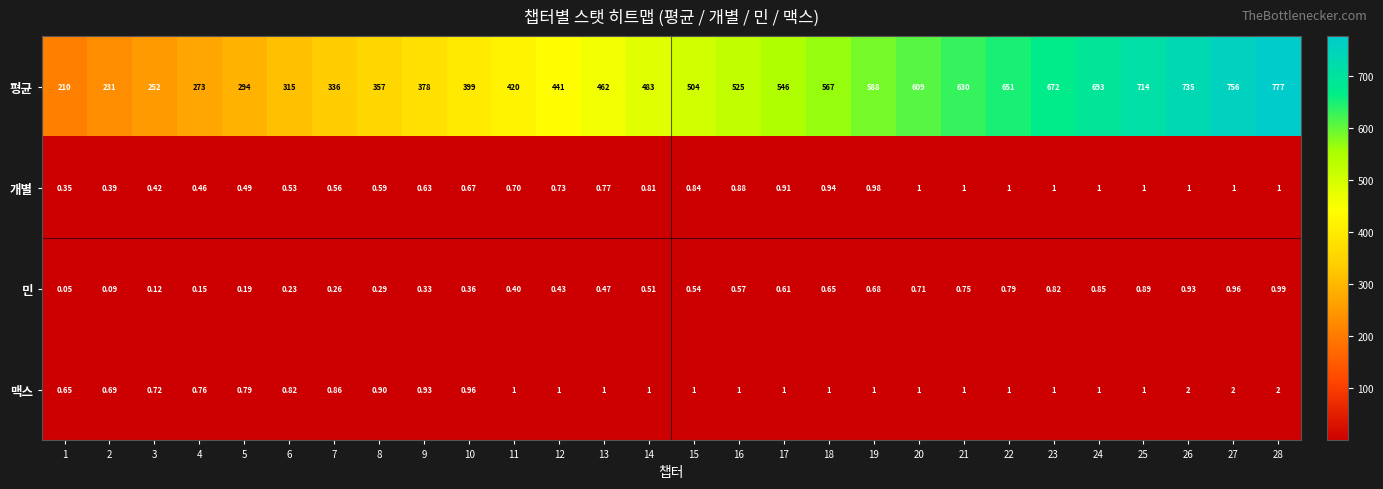

List the series in order of their peak value, lowest first.

민, 개별, 맥스, 평균